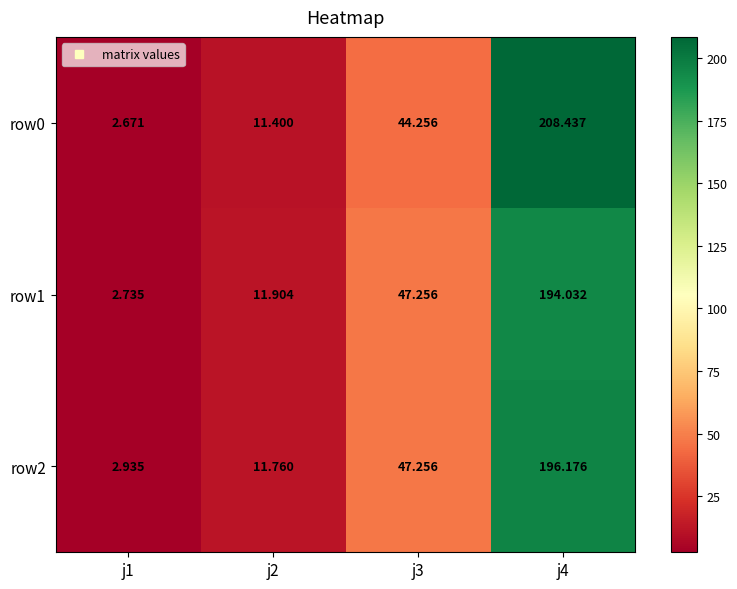

What is the total value across all series at j4?

598.6